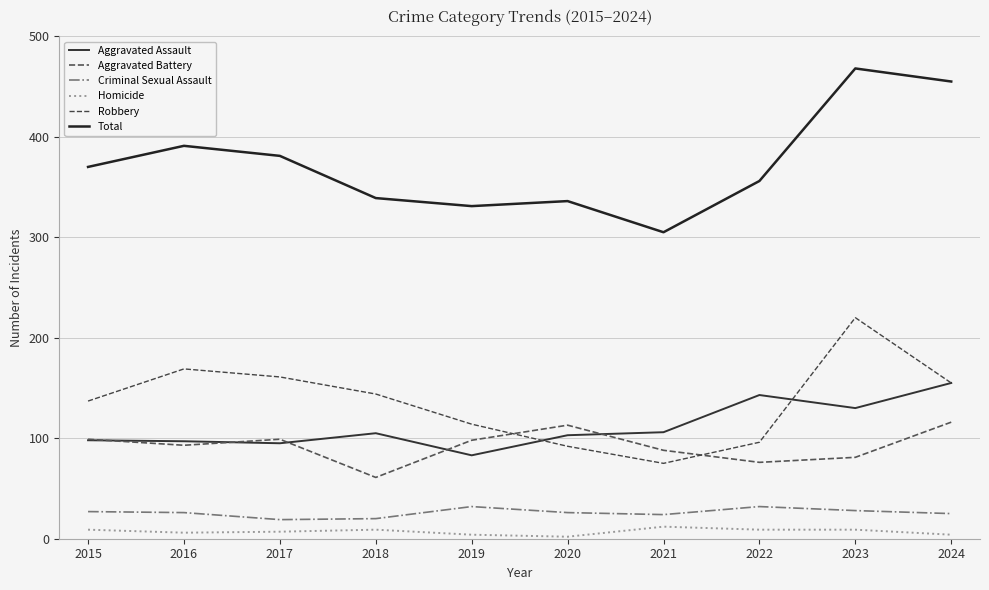

What is the spread (max minus min) of values at 2018?

330